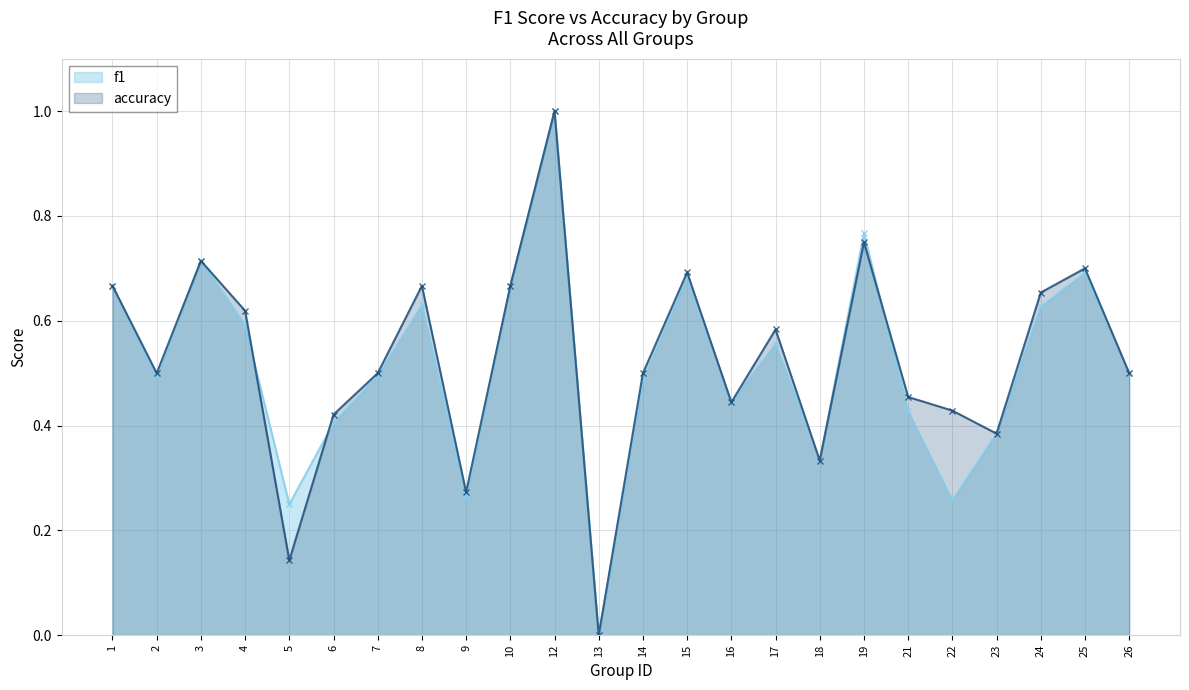

At which category is the sum across all series the highest?

12